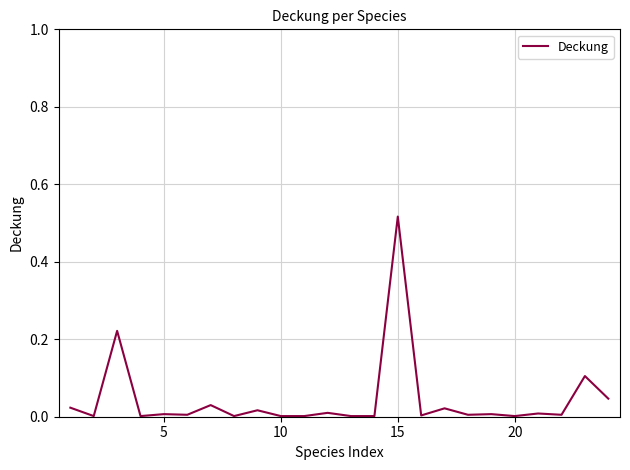

Which label corresponds to the largest value in the chart?

15